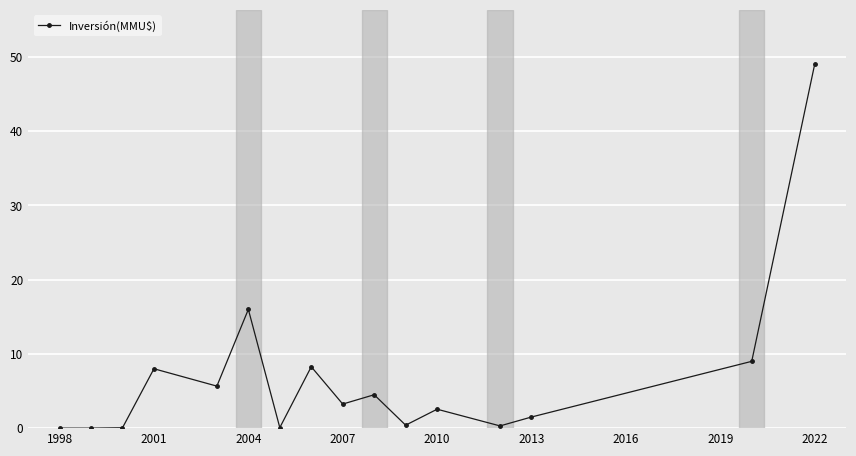

What is the value of the 14th point from the left?

1.5